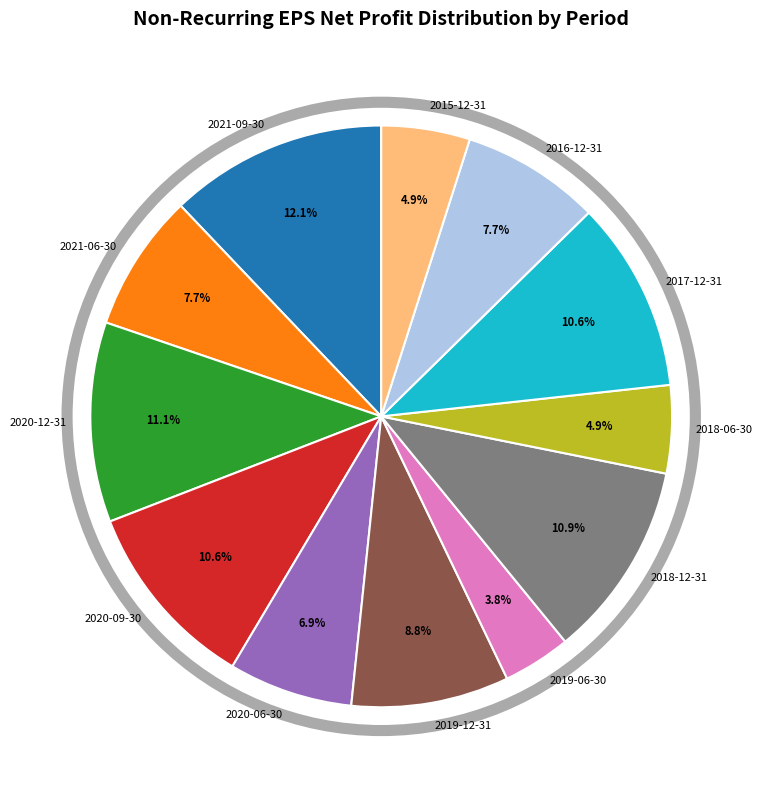

Does 2020-12-31 represent more than half of the total?

No